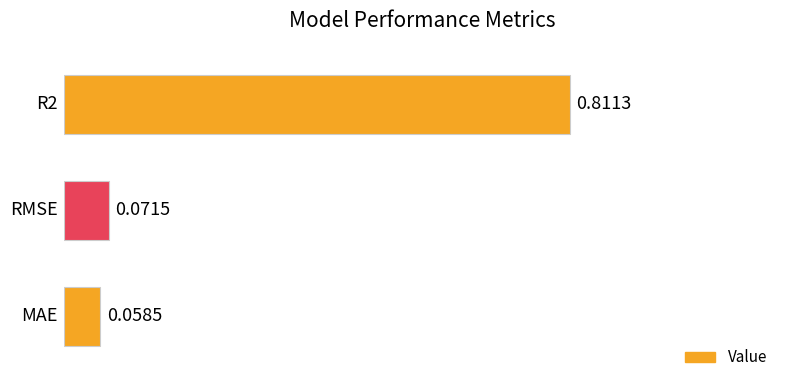

What is the sum of all values?

0.9